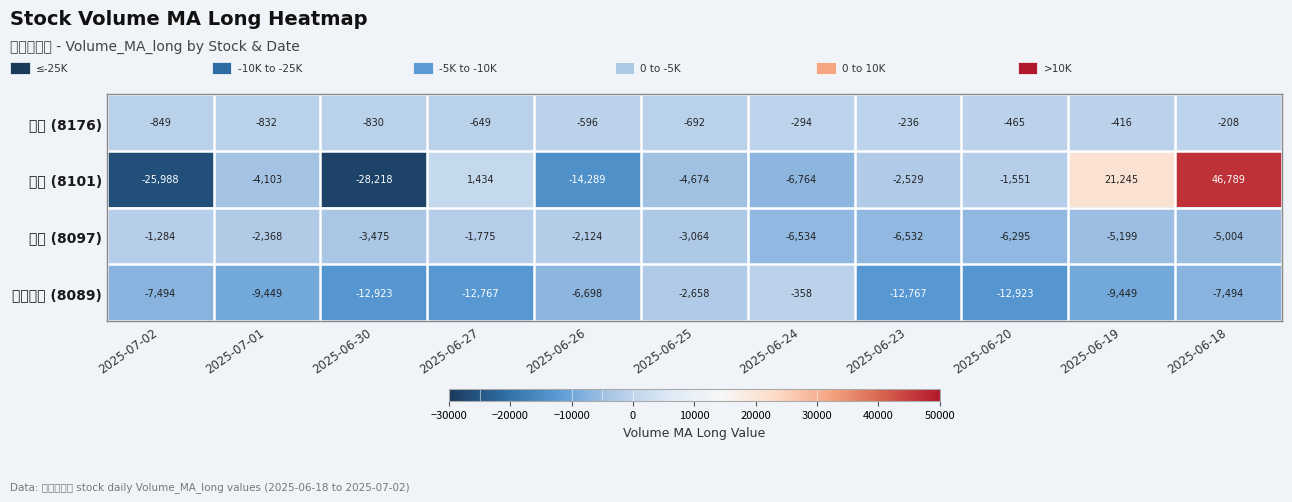

What is the total value across all series at 2025-06-24?

-13950